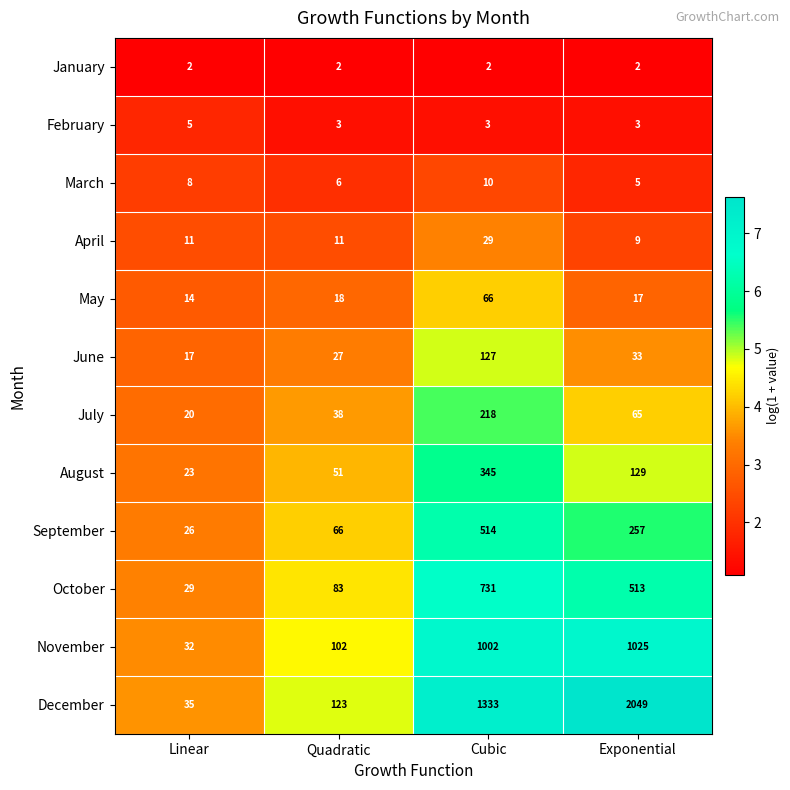

What is the sum of all March values?

29